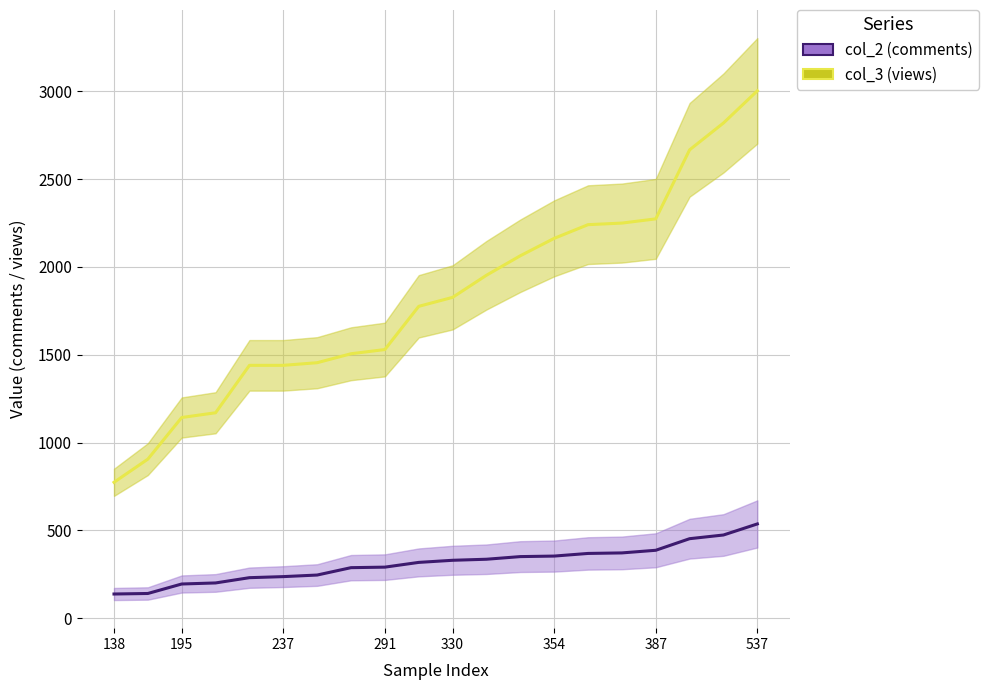

What is the greatest value displayed?

3003